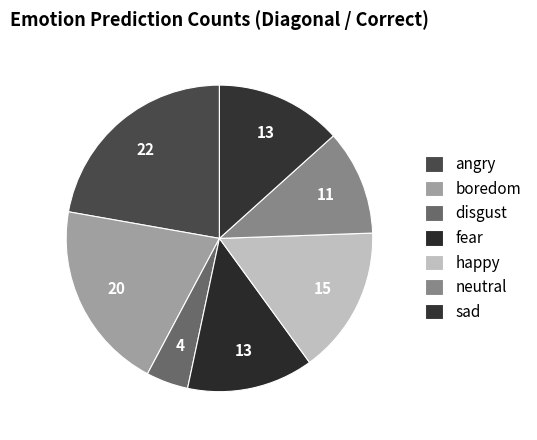

What percentage is the fear slice, to the nearest percent?

13%